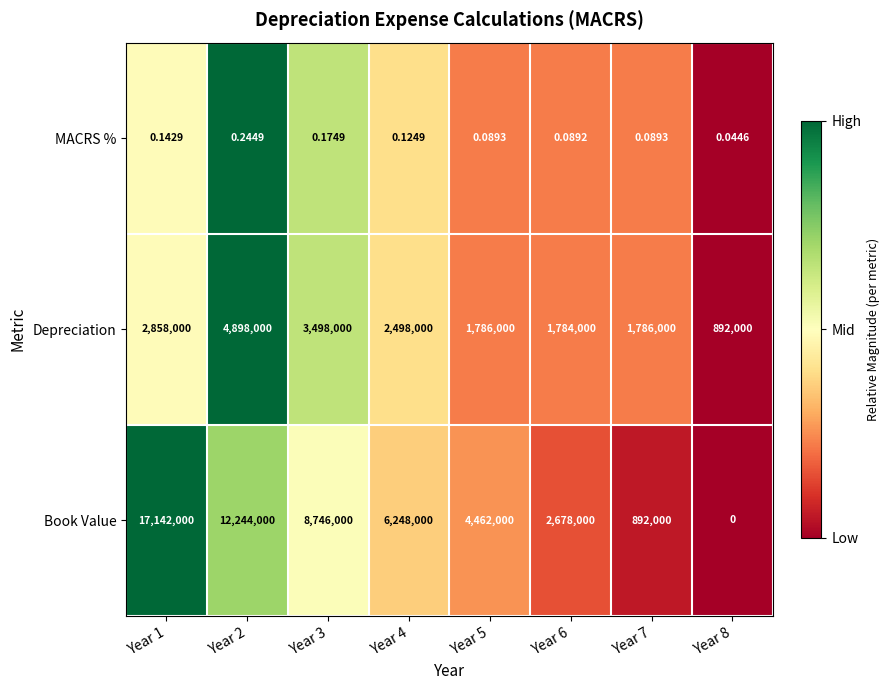

Which series has the largest total across all categories?

Book Value